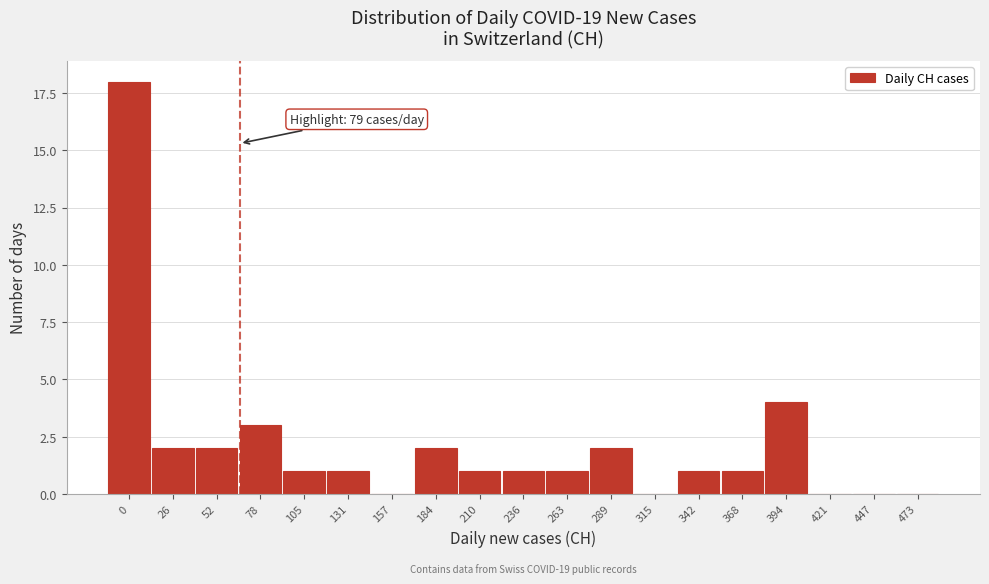

Reading right to left, transcribe all the data shown in this chart.

473=0	447=0	421=0	394=4	368=1	342=1	315=0	289=2	263=1	236=1	210=1	184=2	157=0	131=1	105=1	78=3	52=2	26=2	0=18